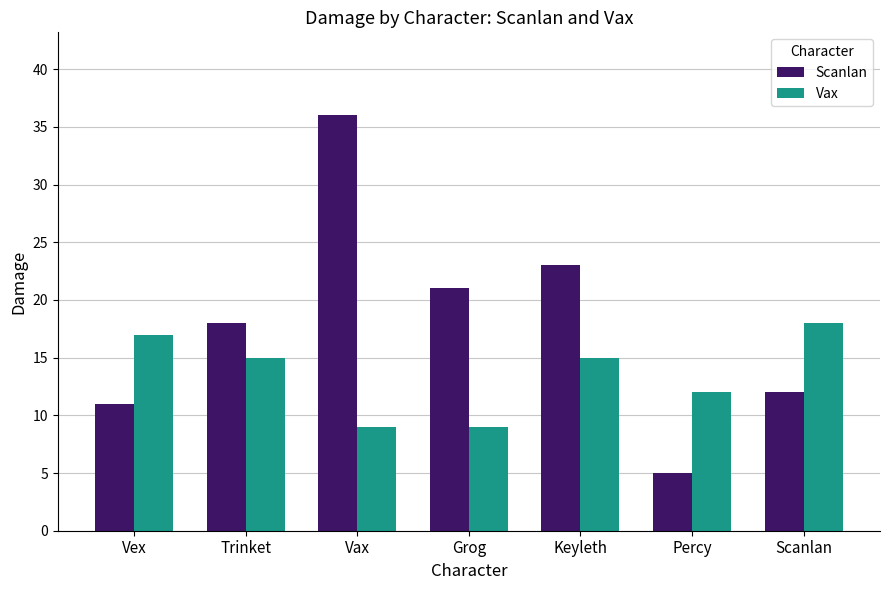

Is it true that Vax equals 15 at Keyleth?

True